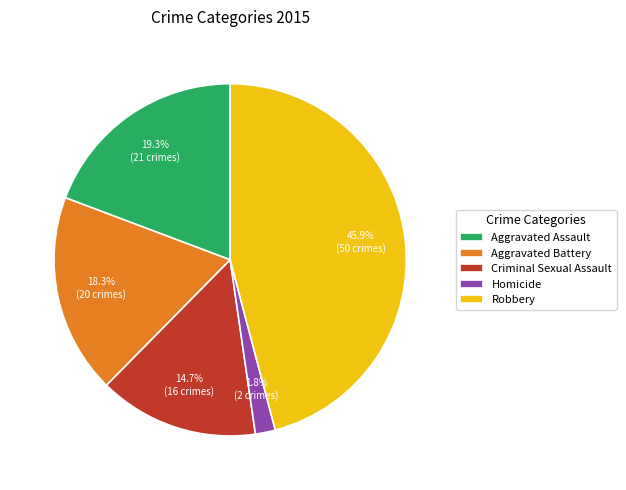

How many segments does this pie chart have?

5